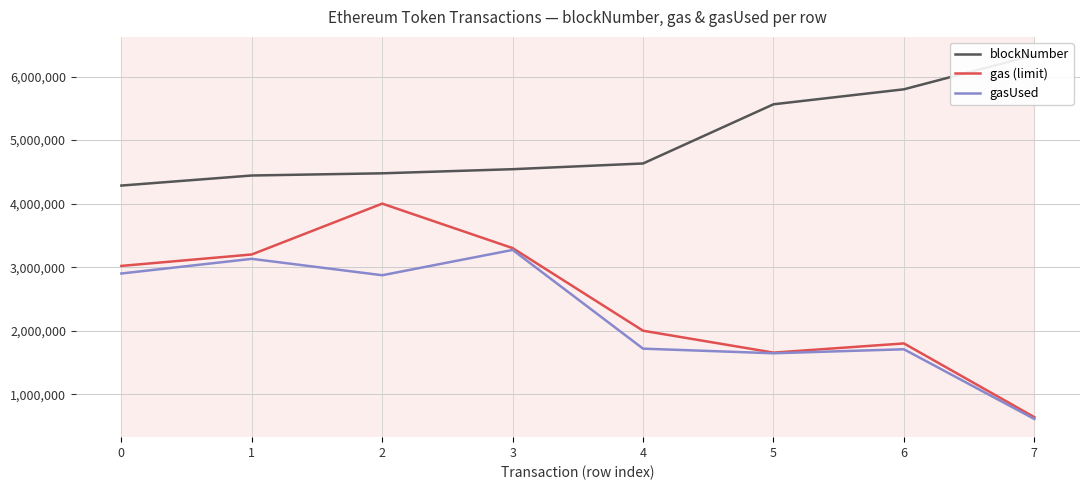

Which category has the lowest value across all series?

7